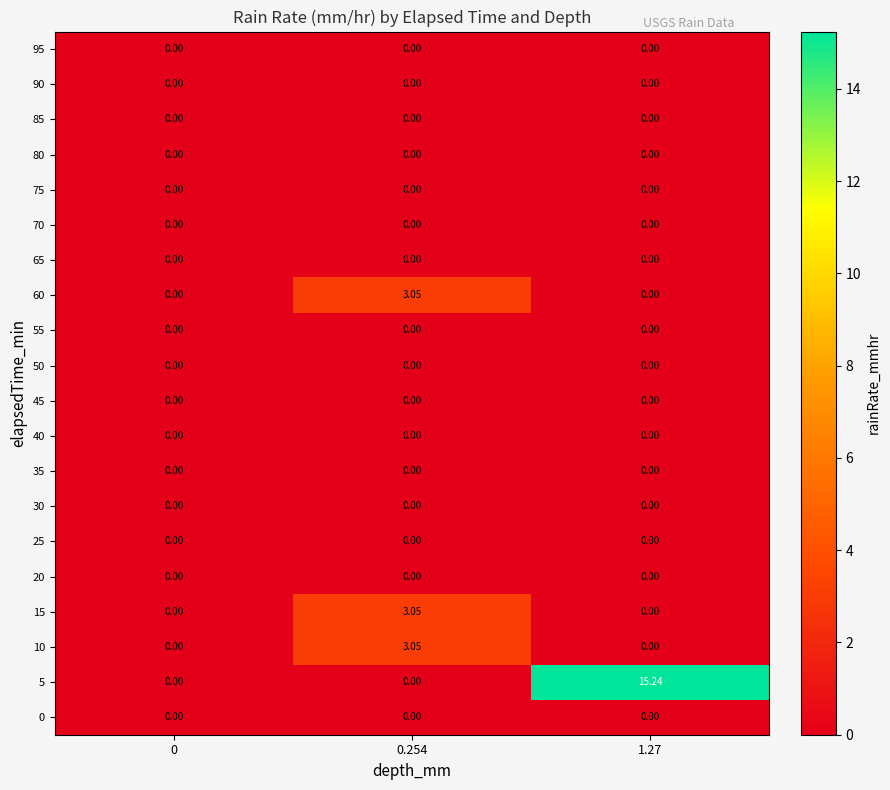

At which category is the sum across all series the highest?

1.27